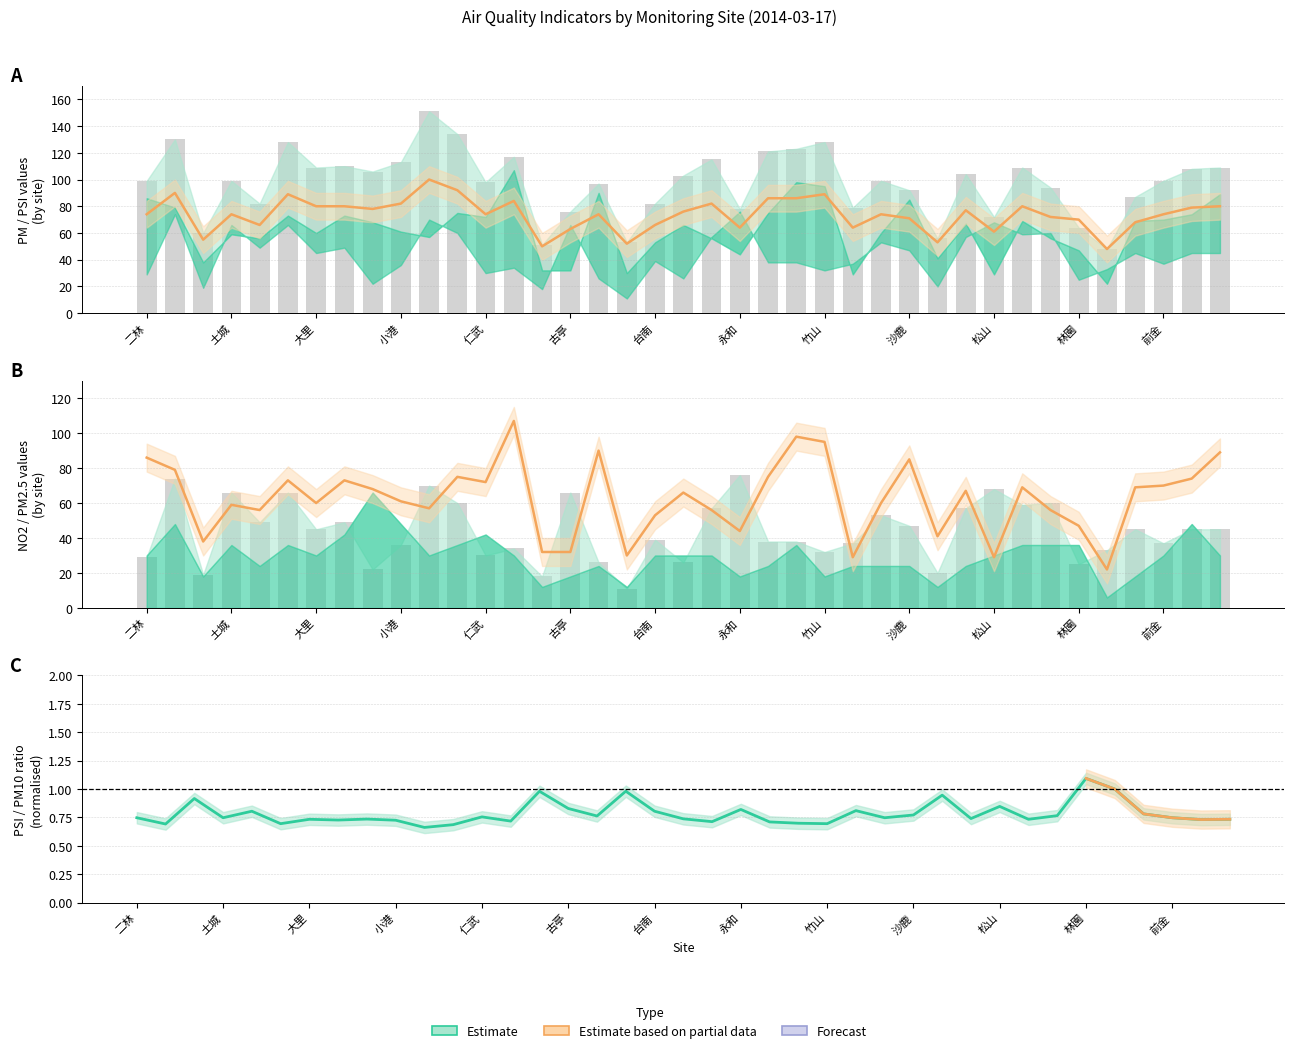

Is it true that NO2 equals 106 at 中壢?

False